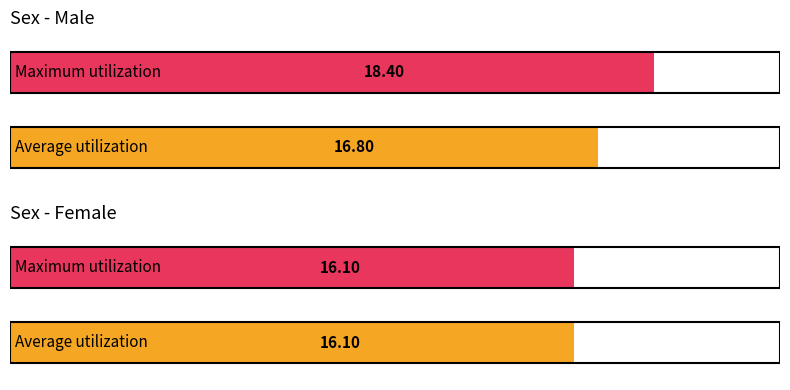

What is the maximum value shown in the chart?

18.4